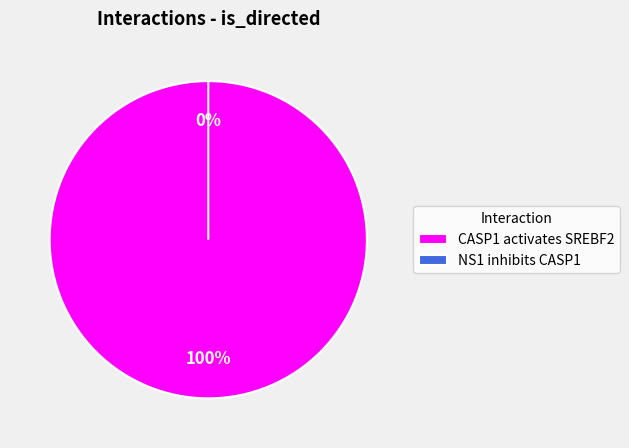

Combined, do NS1 inhibits CASP1 and CASP1 activates SREBF2 account for over 50%?

Yes